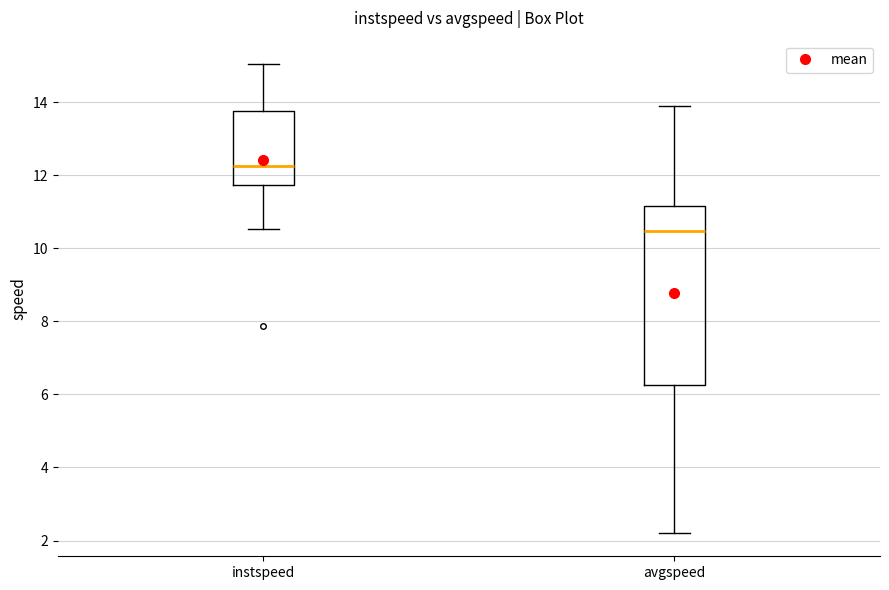

Where does the lower whisker of the box for avgspeed end on the y-axis? The values are not printed on the chart, so give them approximately, as read against the axis.

2.2